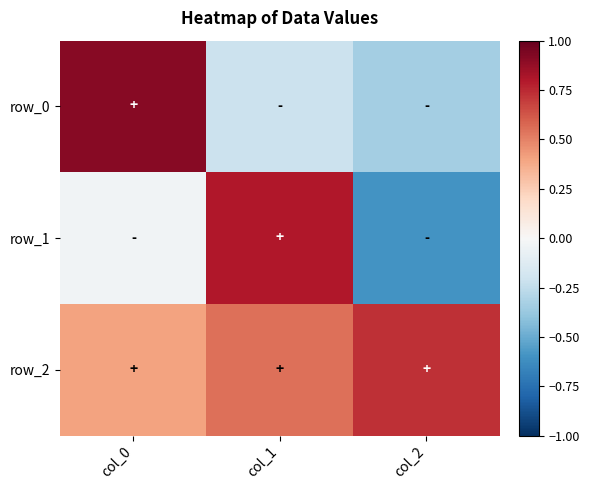

Which series has the widest spread of values?

row_1